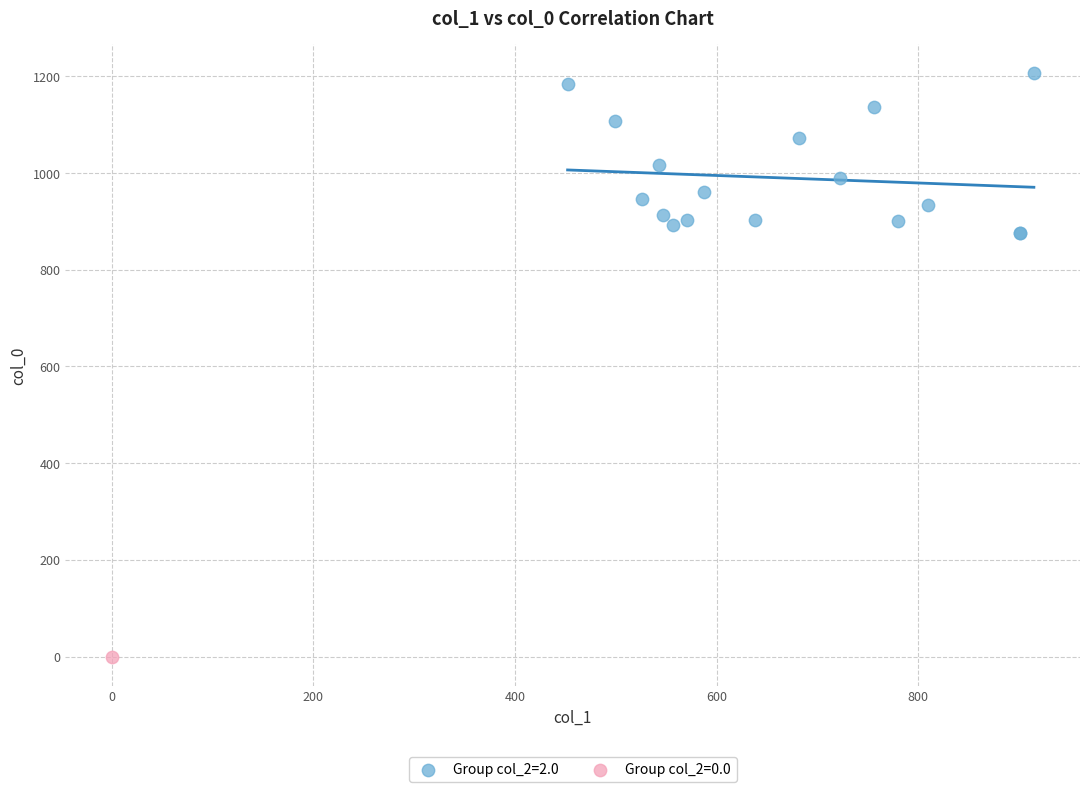

Which series reaches the minimum Y coordinate?

Group col_2=0.0